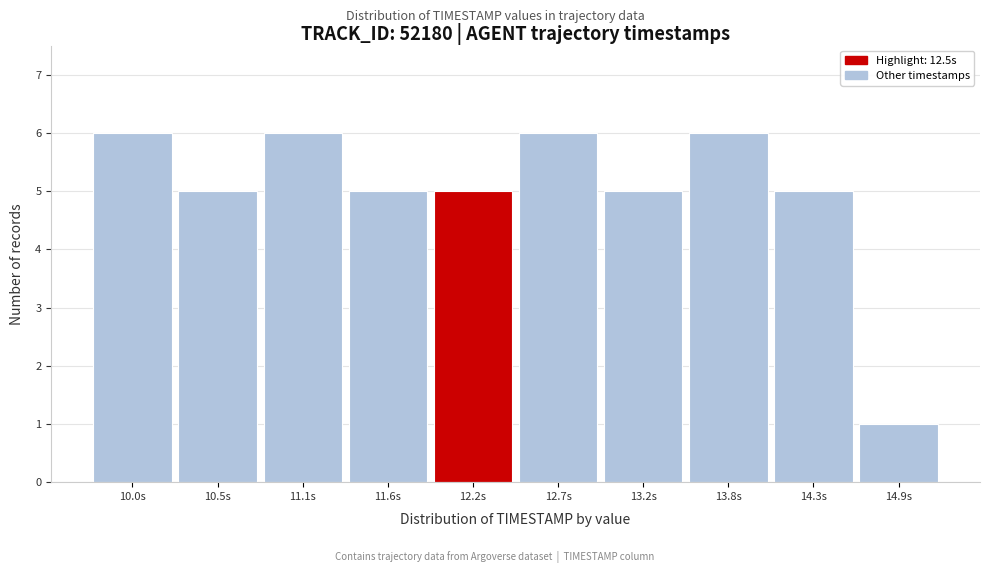

Reading left to right, list all the values displayed in this chart.

6	5	6	5	5	6	5	6	5	1